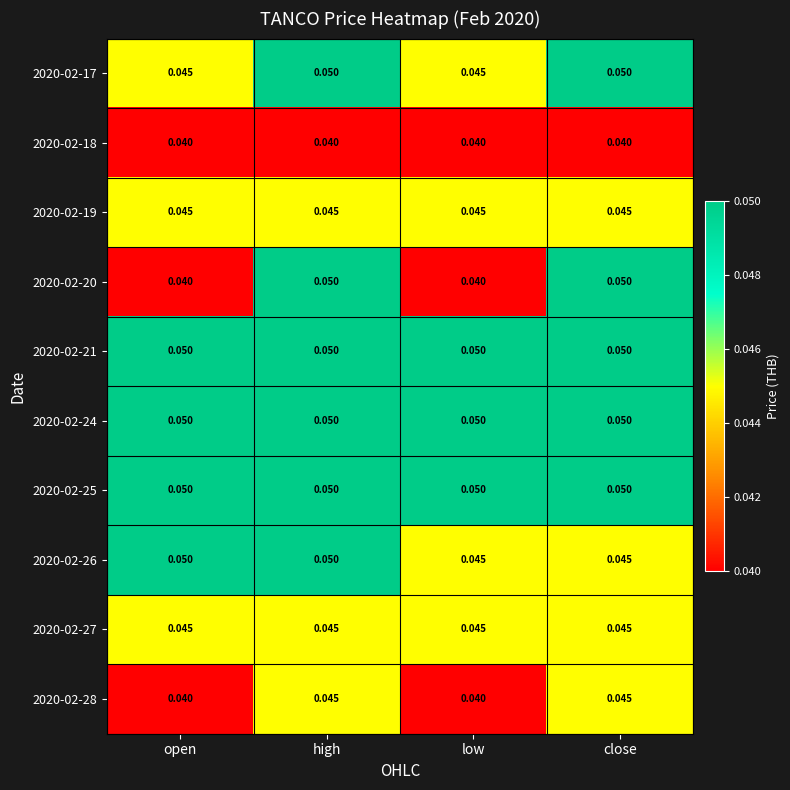

At which category is the sum across all series the highest?

high